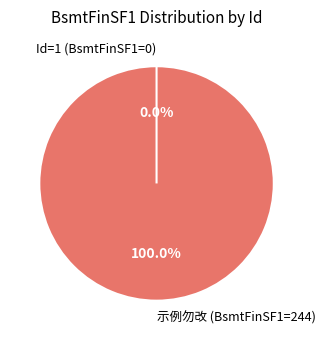

How many slices are in this pie chart?

2